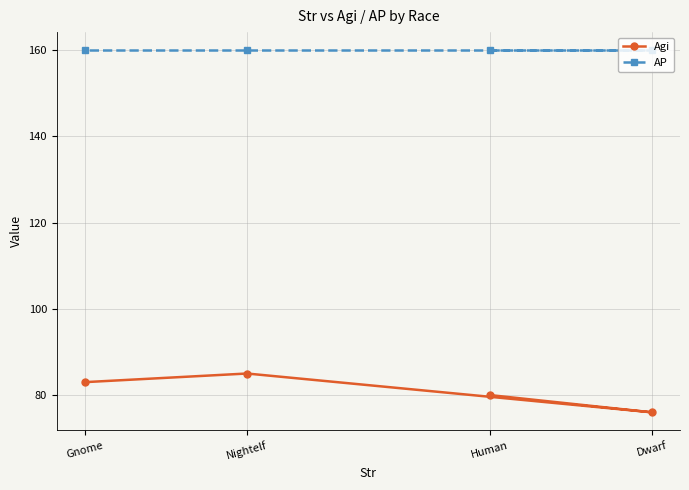

How many distinct data groups are displayed?

2